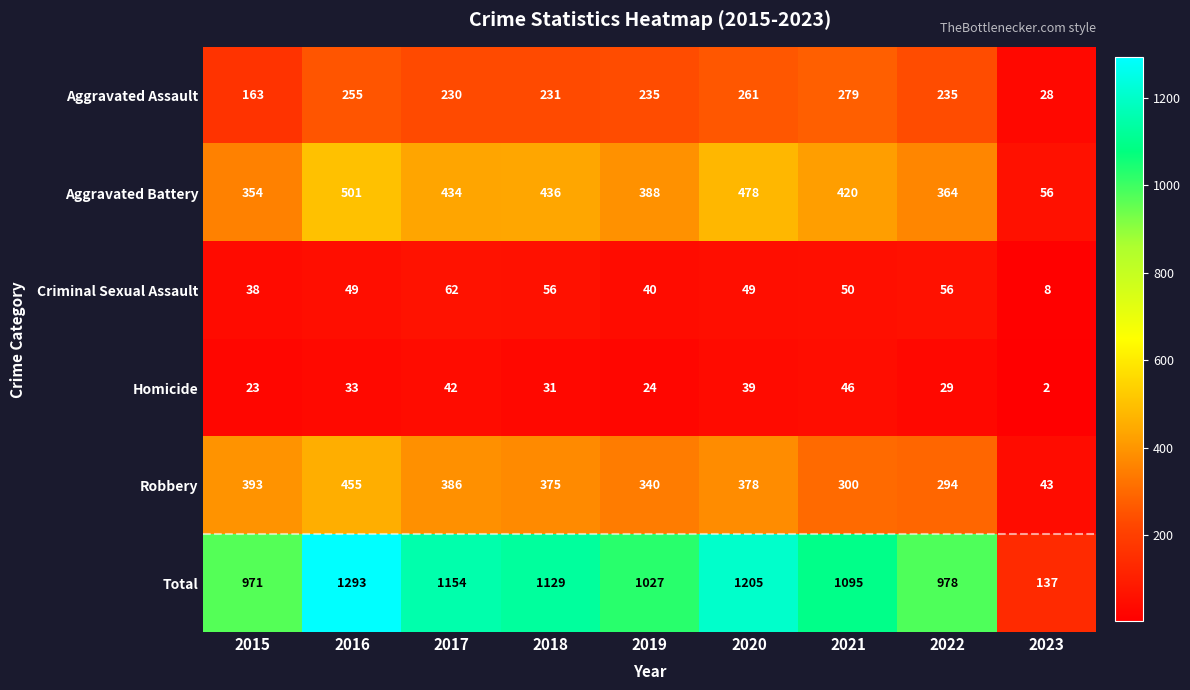

Which series has the largest range (max minus min)?

Total